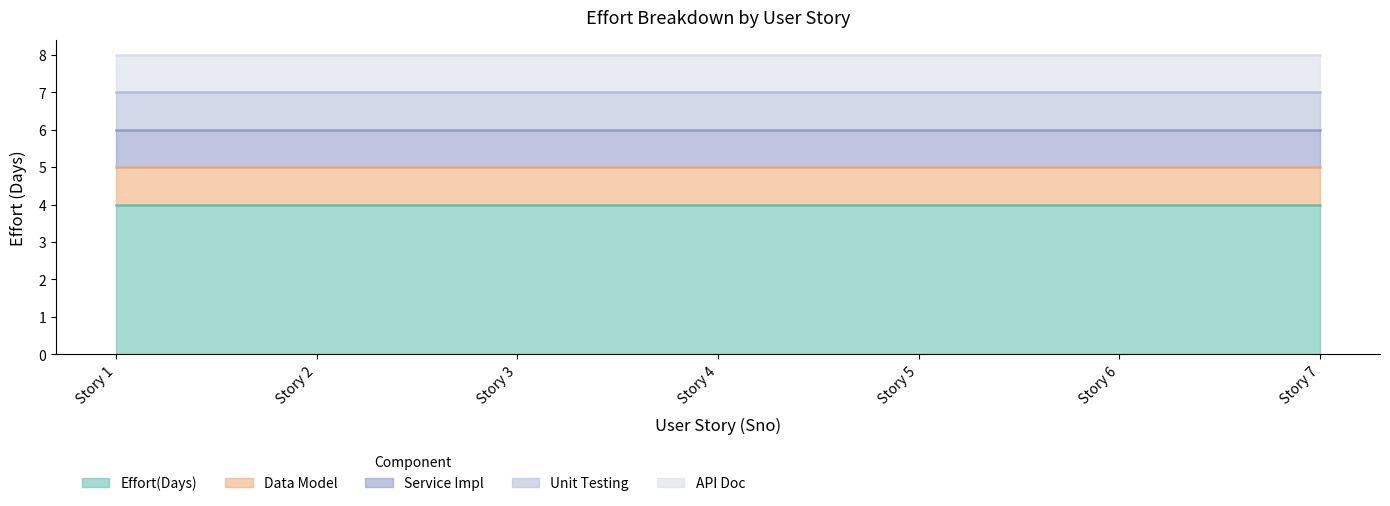

True or false: Data Model and Service Impl cross at least once.

False